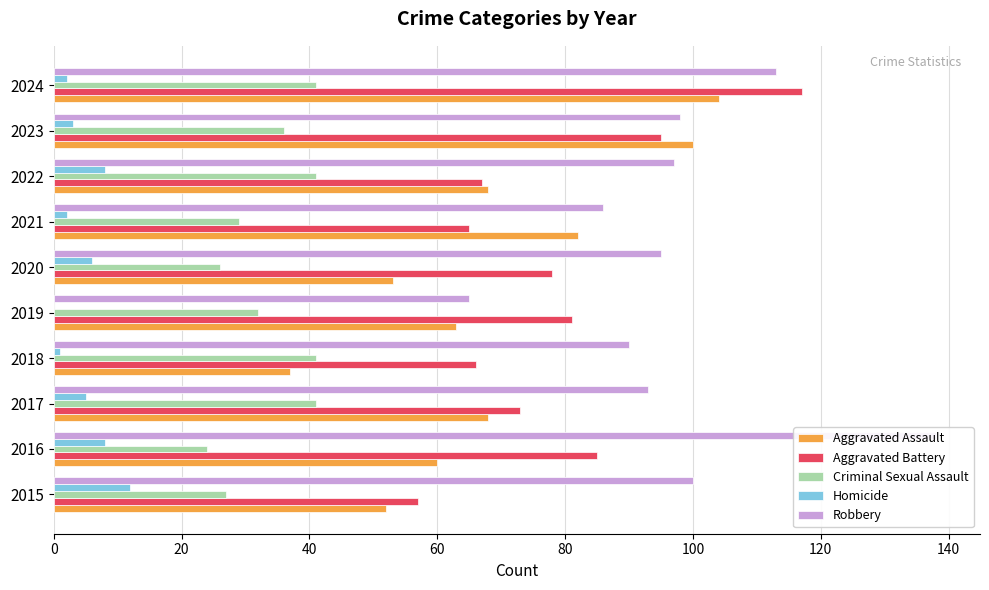

How many categories are shown in the chart?

10